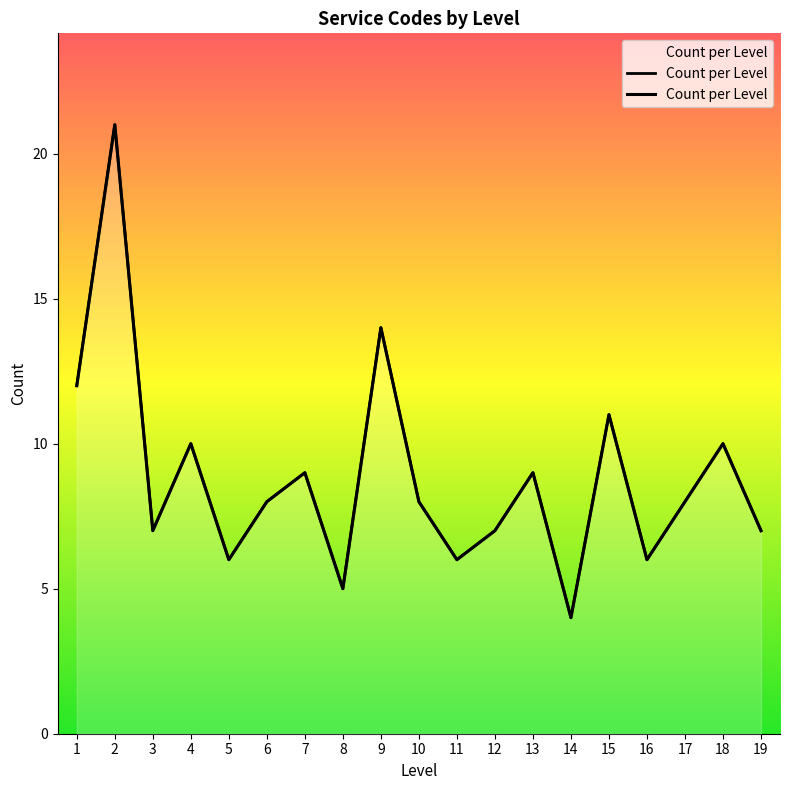

How many categories are shown in the chart?

19